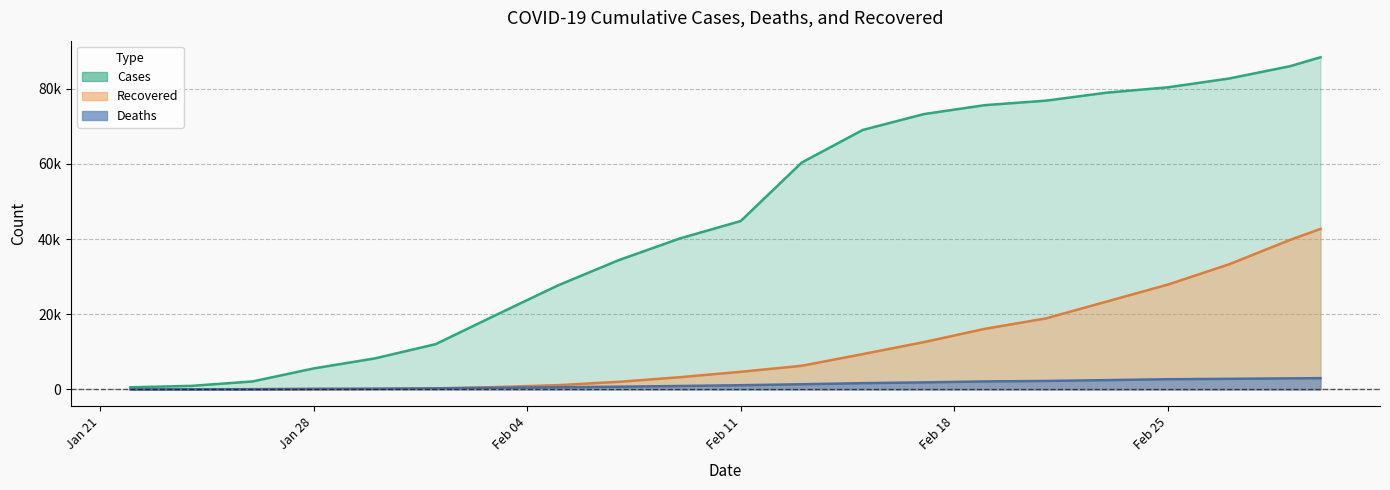

Reading left to right, what are all the values shown in this chart?

Cases: 1/22/20=557	1/30/20=8235	2/7/20=34396	2/15/20=69052	2/23/20=78982	3/1/20=88394	2/1/20=12038	2/9/20=40160	2/17/20=73270	2/25/20=80399	1/24/20=941	1/26/20=2118	1/28/20=5578	2/3/20=19887	2/5/20=27643	2/11/20=44811	2/13/20=60382	2/19/20=75652	2/21/20=76841	2/27/20=82736	2/29/20=86013
Deaths: 1/22/20=17	1/30/20=171	2/7/20=719	2/15/20=1666	2/23/20=2470	3/1/20=2996	2/1/20=259	2/9/20=906	2/17/20=1868	2/25/20=2710	1/24/20=26	1/26/20=56	1/28/20=131	2/3/20=426	2/5/20=564	2/11/20=1113	2/13/20=1371	2/19/20=2123	2/21/20=2252	2/27/20=2814	2/29/20=2942
Recovered: 1/22/20=30	1/30/20=145	2/7/20=2016	2/15/20=9396	2/23/20=23394	3/1/20=42717	2/1/20=287	2/9/20=3245	2/17/20=12583	2/25/20=27905	1/24/20=39	1/26/20=56	1/28/20=108	2/3/20=627	2/5/20=1129	2/11/20=4684	2/13/20=6294	2/19/20=16121	2/21/20=18892	2/27/20=33278	2/29/20=39781